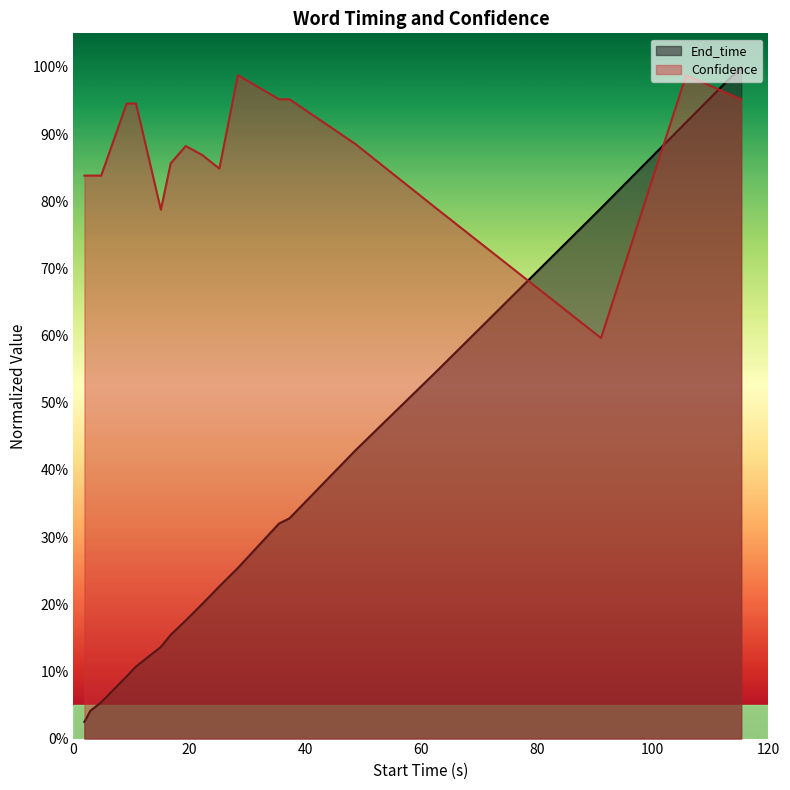

Which series has the widest spread of values?

End_time